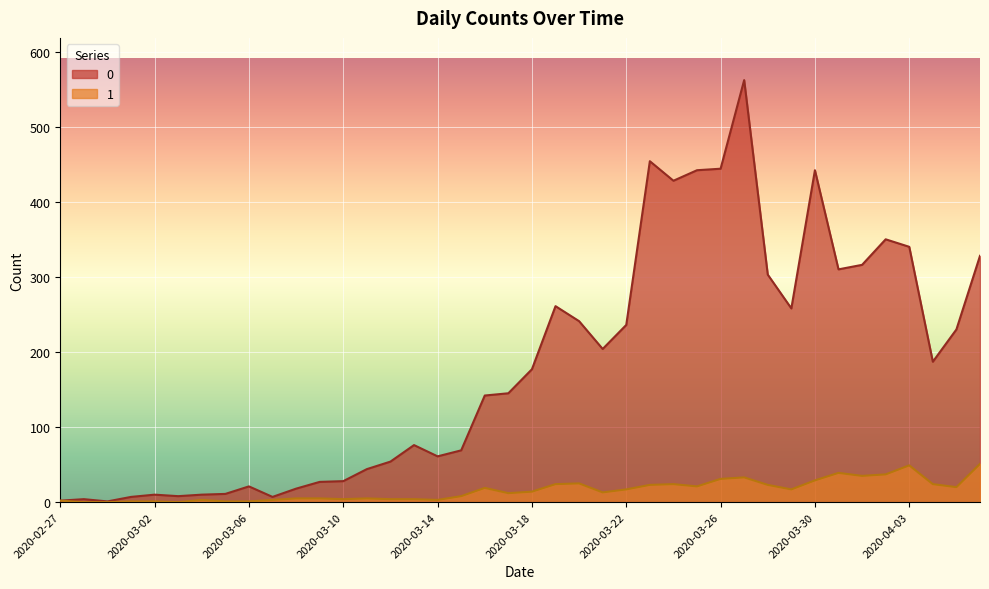

Between 2020-04-06 and 2020-03-03, which is larger?

2020-04-06